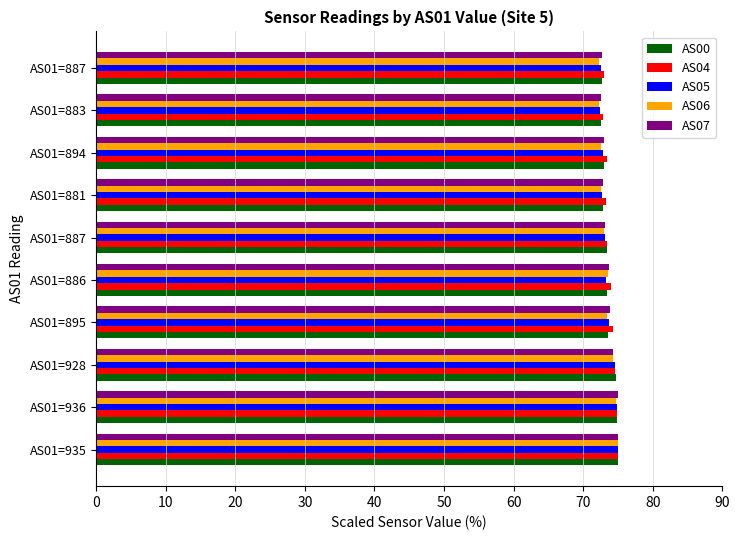

What is the difference between the maximum and second lowest values in the AS06 series?

2.7